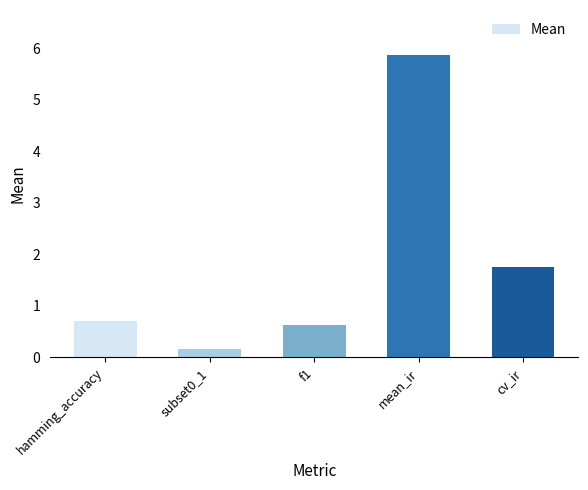

What is the value of the 5th bar from the left?

1.8